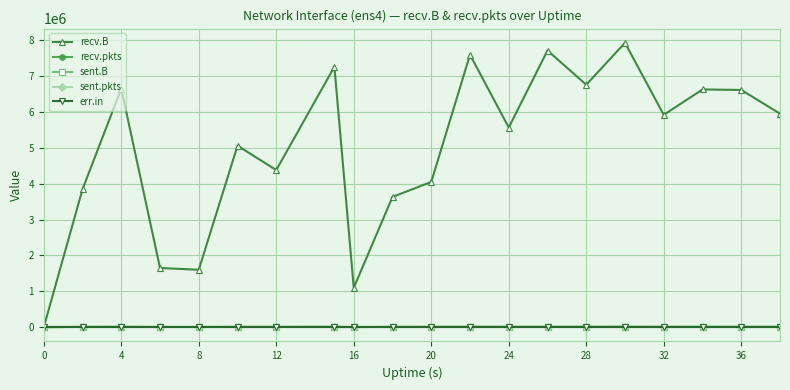

At how many categories does at least one series exceed 5561189?

11